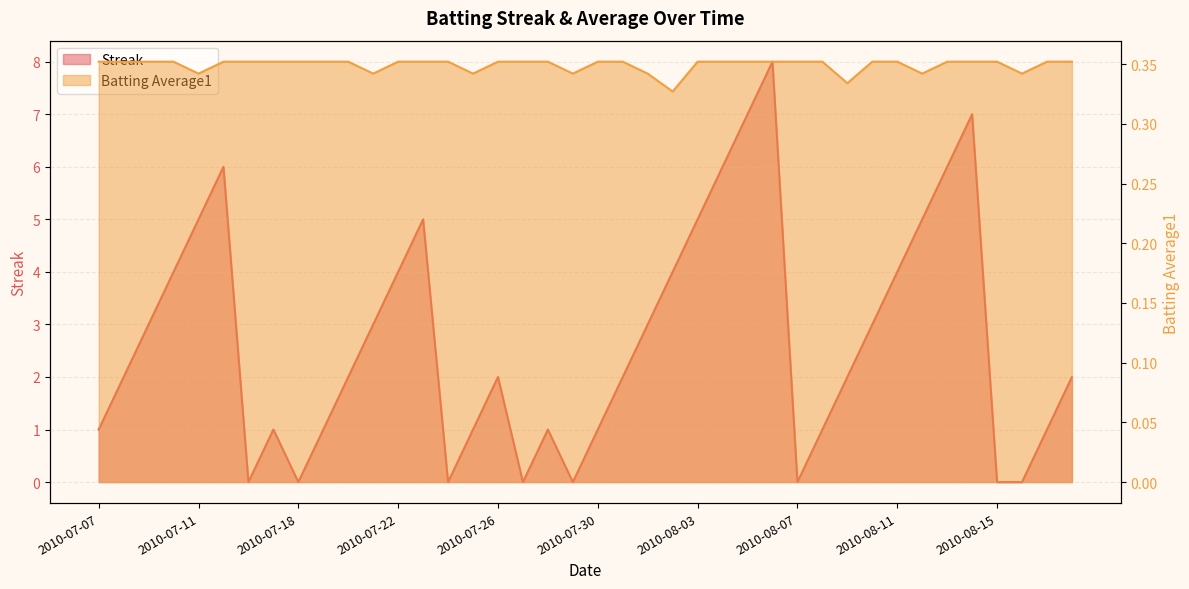

The value of Streak at 2010-07-19 is 1.0. True or false?

True